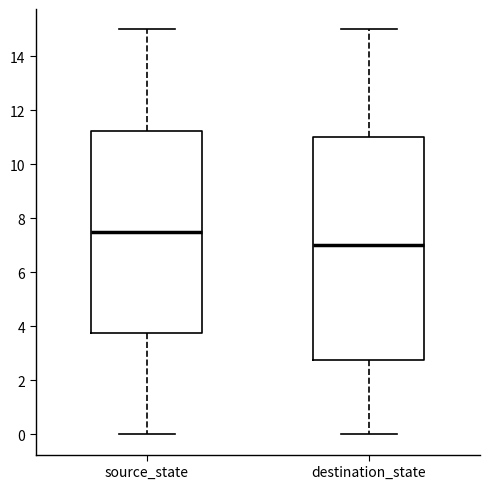

Reading left to right, transcribe this box plot: for each box, give where its median line is, the range the box spans, and where its two whiskers end, as read against the y-axis. The values are not printed on the chart, so give them approximately, as read against the axis.

source_state: median 7.6, box 3.8 to 11.2, whiskers 0.0 to 15.0
destination_state: median 7.0, box 2.8 to 11.0, whiskers 0.0 to 15.0